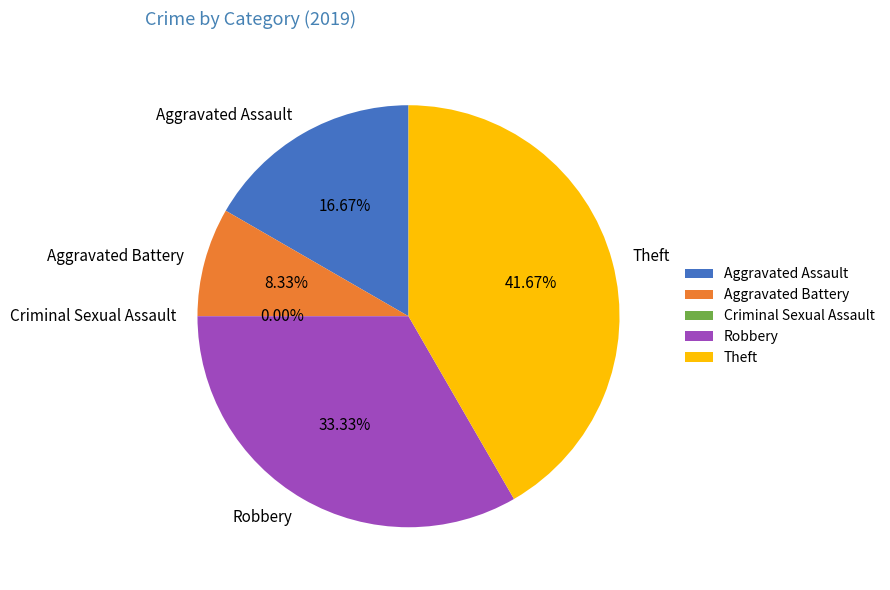

How many segments does this pie chart have?

5